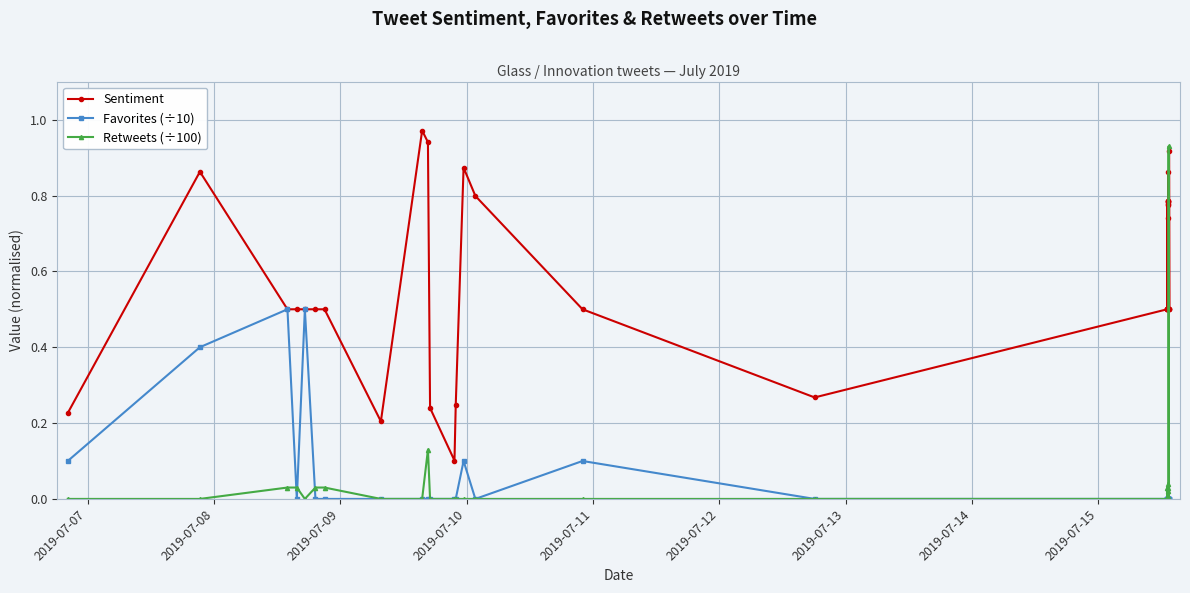

Which series has the largest total across all categories?

Sentiment